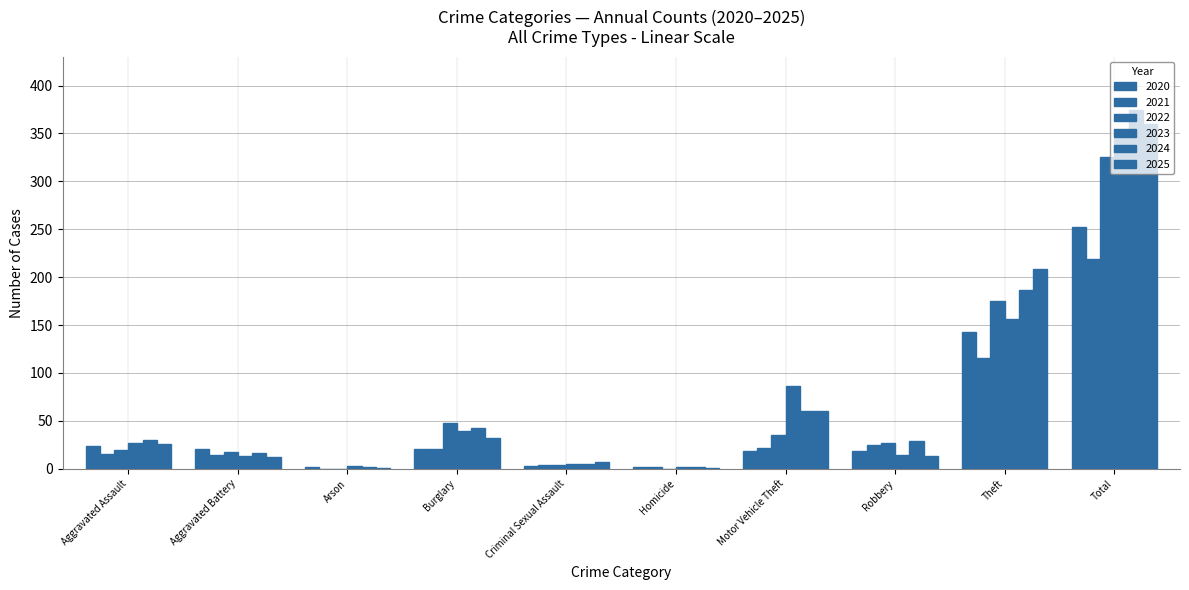

Which series has the largest total across all categories?

2024